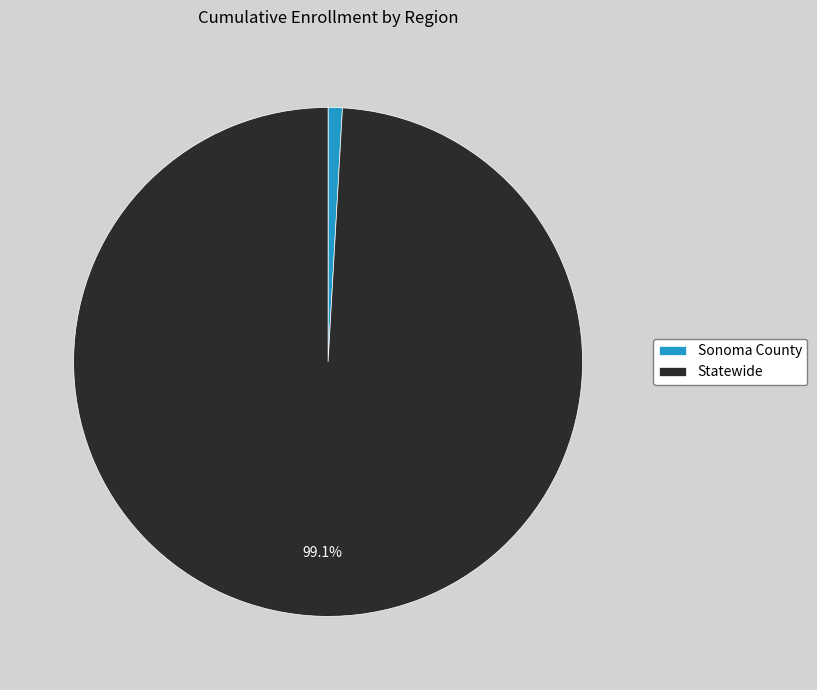

To the nearest percent, what portion does Sonoma County represent?

1%